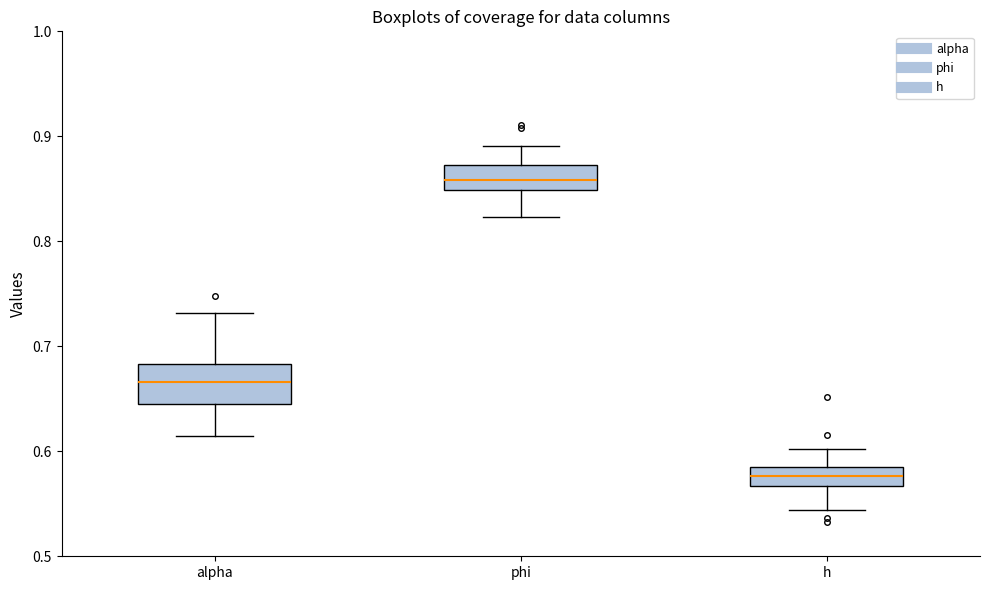

Reading left to right, transcribe this box plot: for each box, give where its median line is, the range the box spans, and where its two whiskers end, as read against the y-axis. The values are not printed on the chart, so give them approximately, as read against the axis.

alpha: median 0.67, box 0.64 to 0.68, whiskers 0.61 to 0.73
phi: median 0.86, box 0.85 to 0.87, whiskers 0.82 to 0.89
h: median 0.58, box 0.57 to 0.59, whiskers 0.54 to 0.60